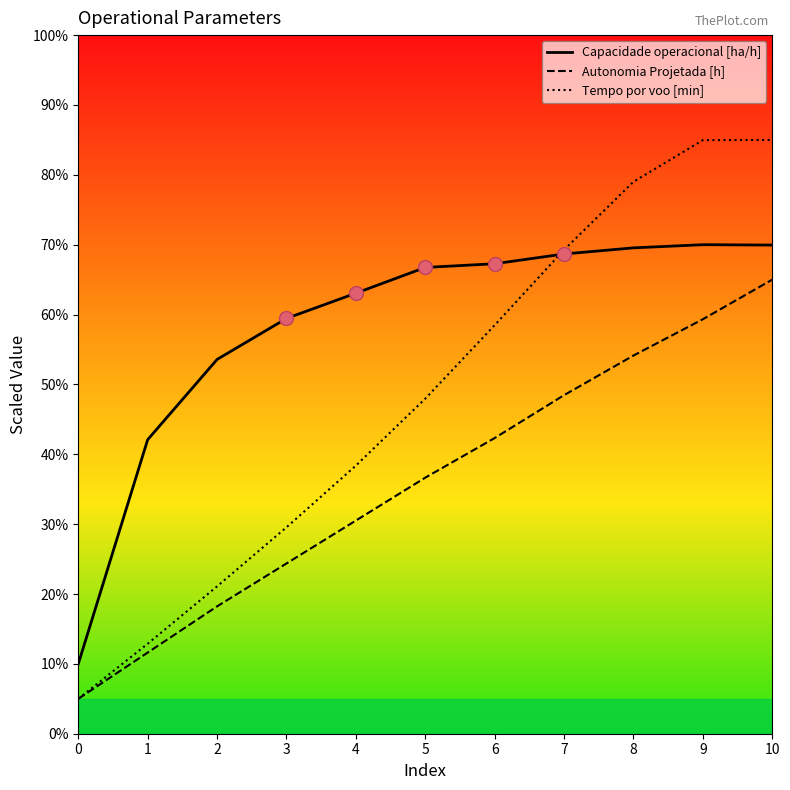

Which series has the largest total across all categories?

Capacidade operacional [ha/h]